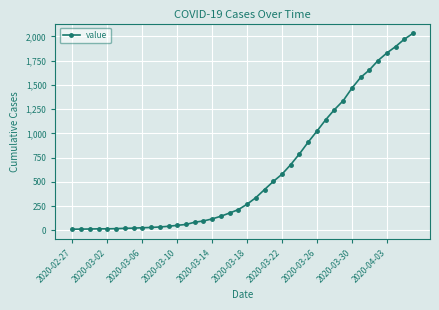

What is the average value?

616